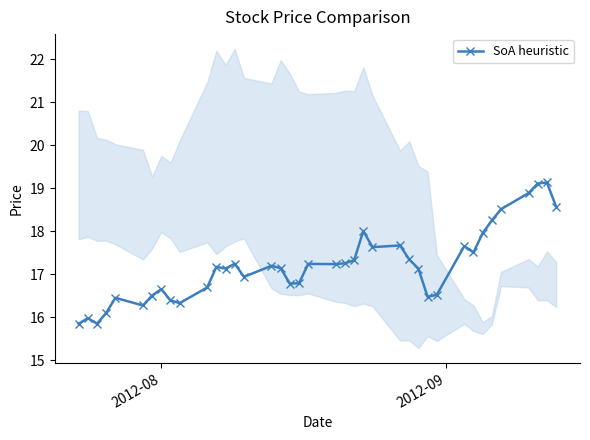

What is the highest value of the SoA heuristic series?

19.1